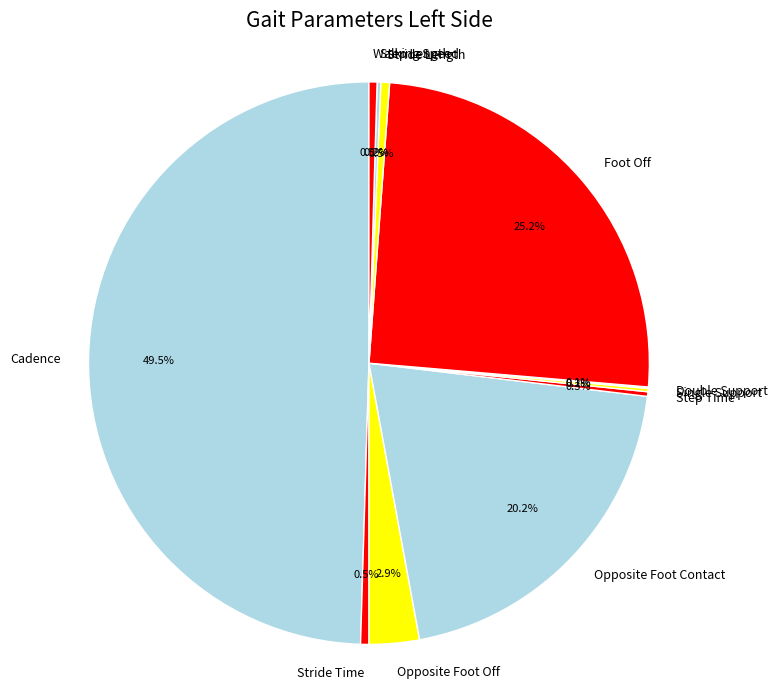

Is Stride Time the majority of the pie?

No